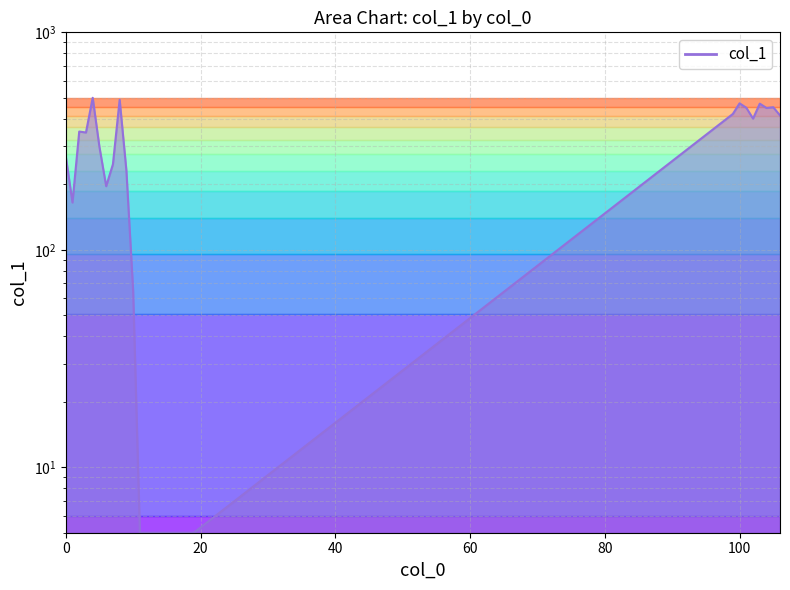

True or false: the data shows 7.7 at 14.

False